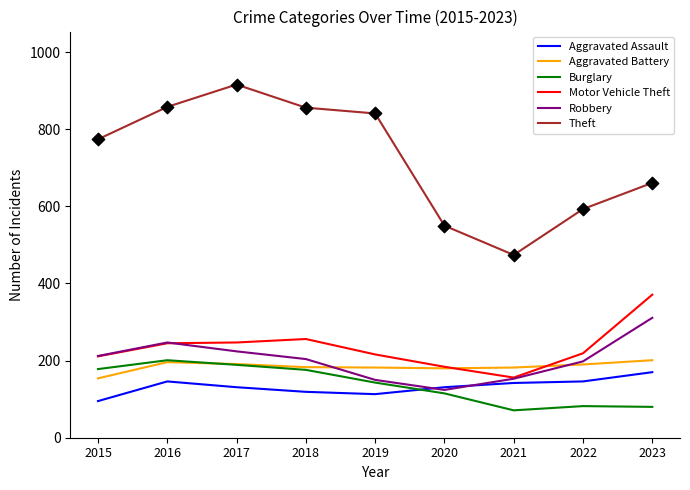

At how many categories does at least one series exceed 284?

9